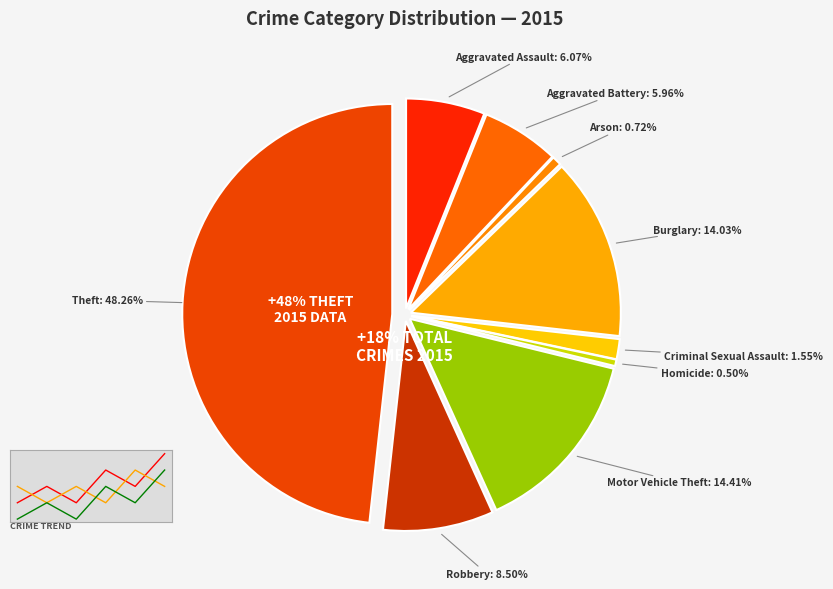

Which slice is the smallest?

Homicide